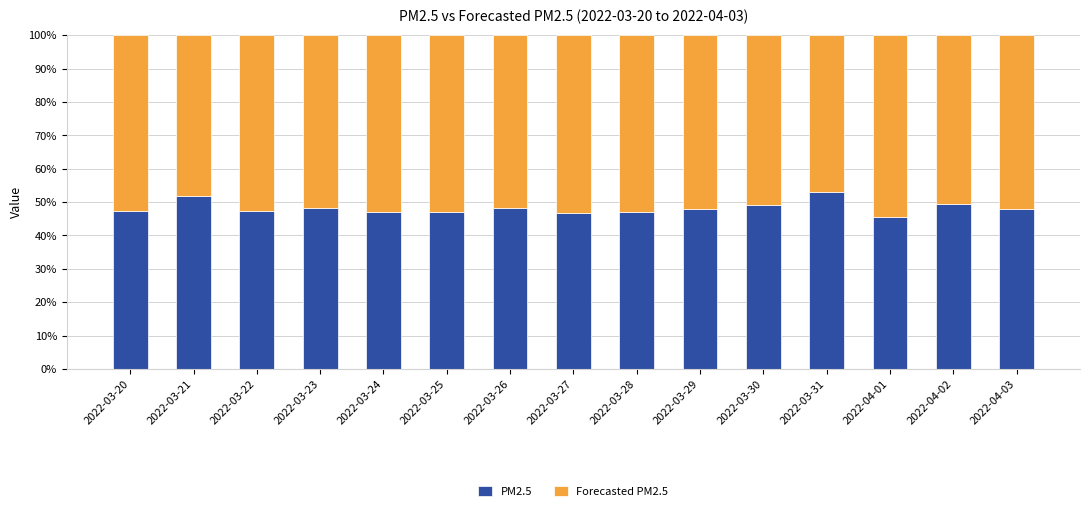

What is the difference between the maximum and minimum values in the PM2.5 series?

7.4